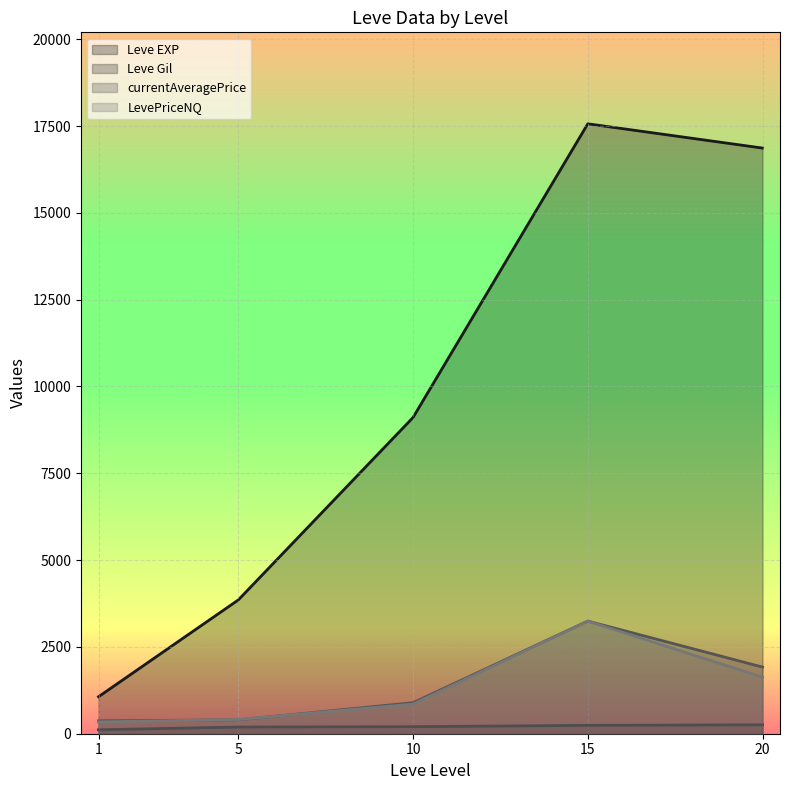

After their last crossing, which series has the higher values: Leve EXP or LevePriceNQ?

Leve EXP